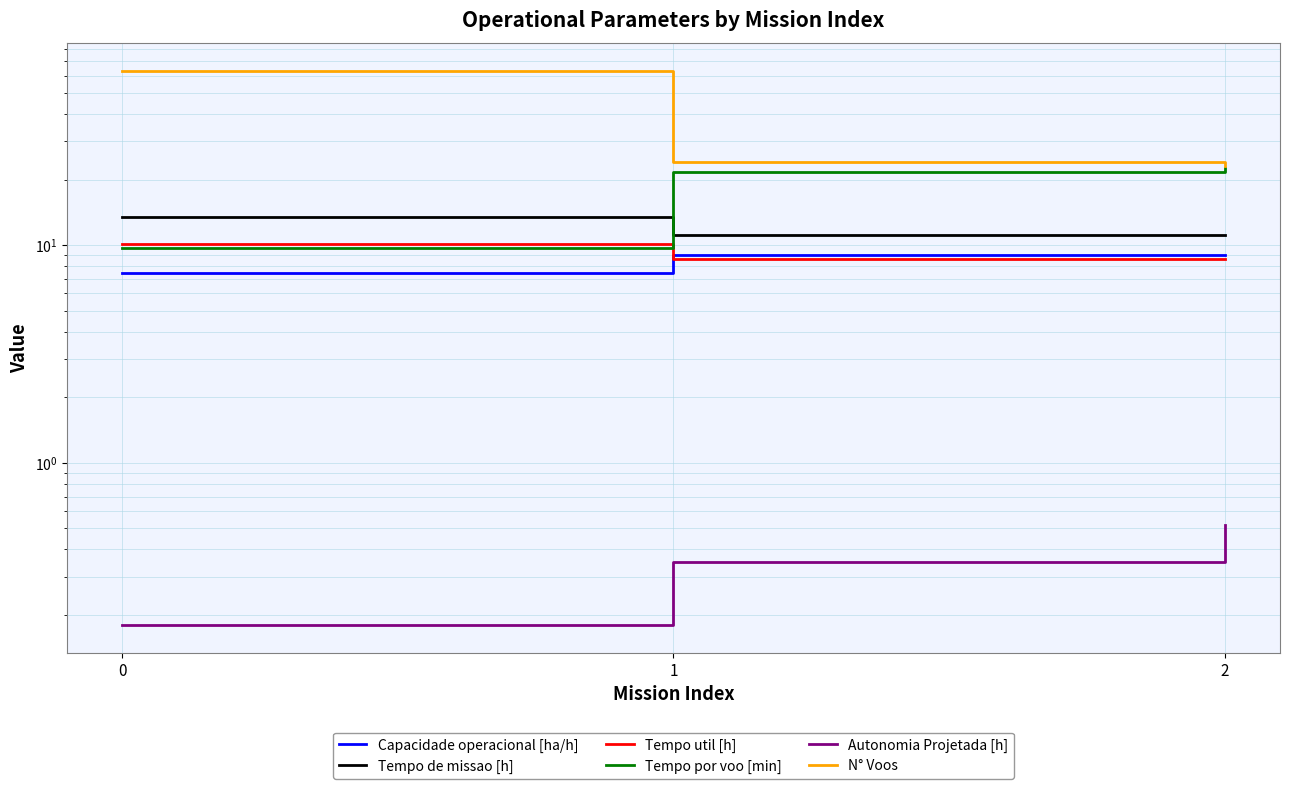

True or false: Tempo util [h] has a value of 8.7 at 1.

True